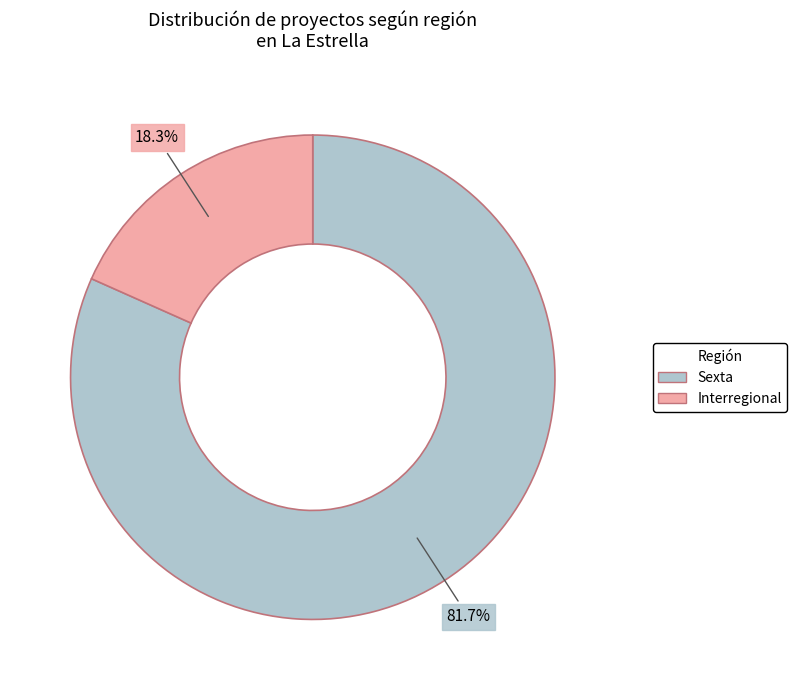

To the nearest percent, what is the average slice percentage?

50%